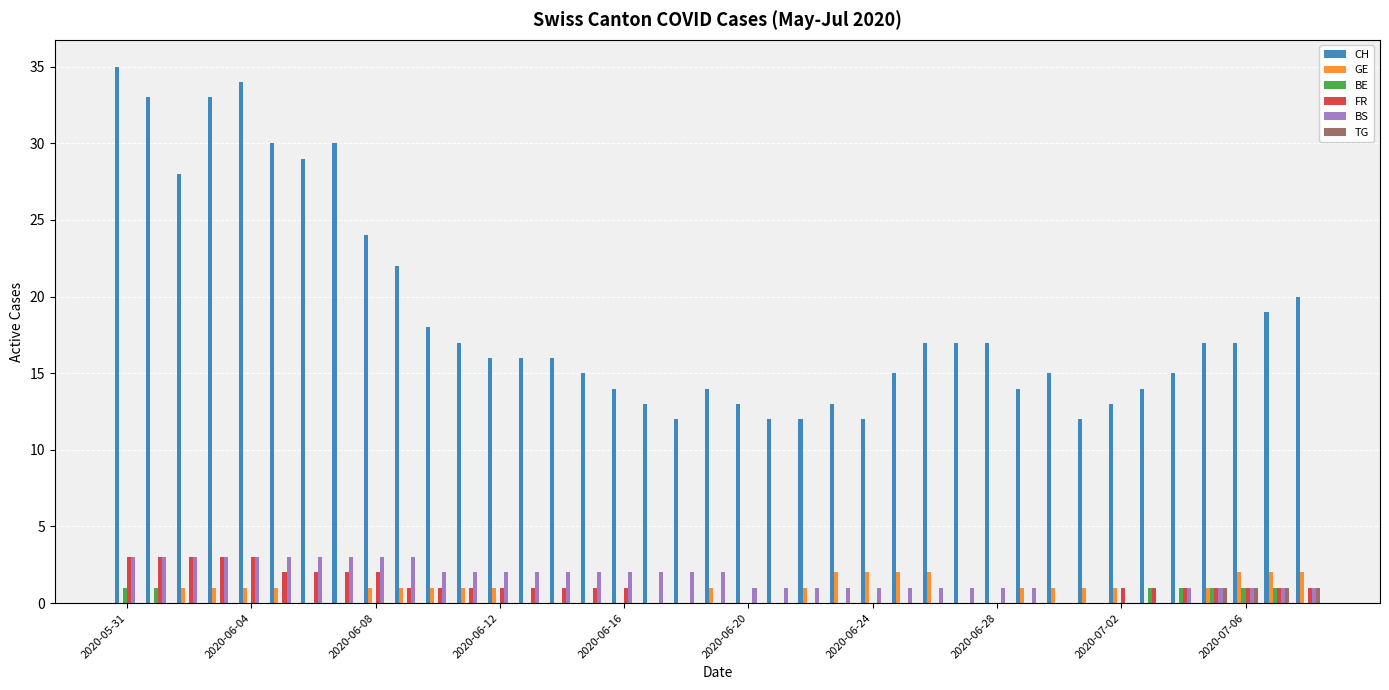

What is the sum of all TG values?

4